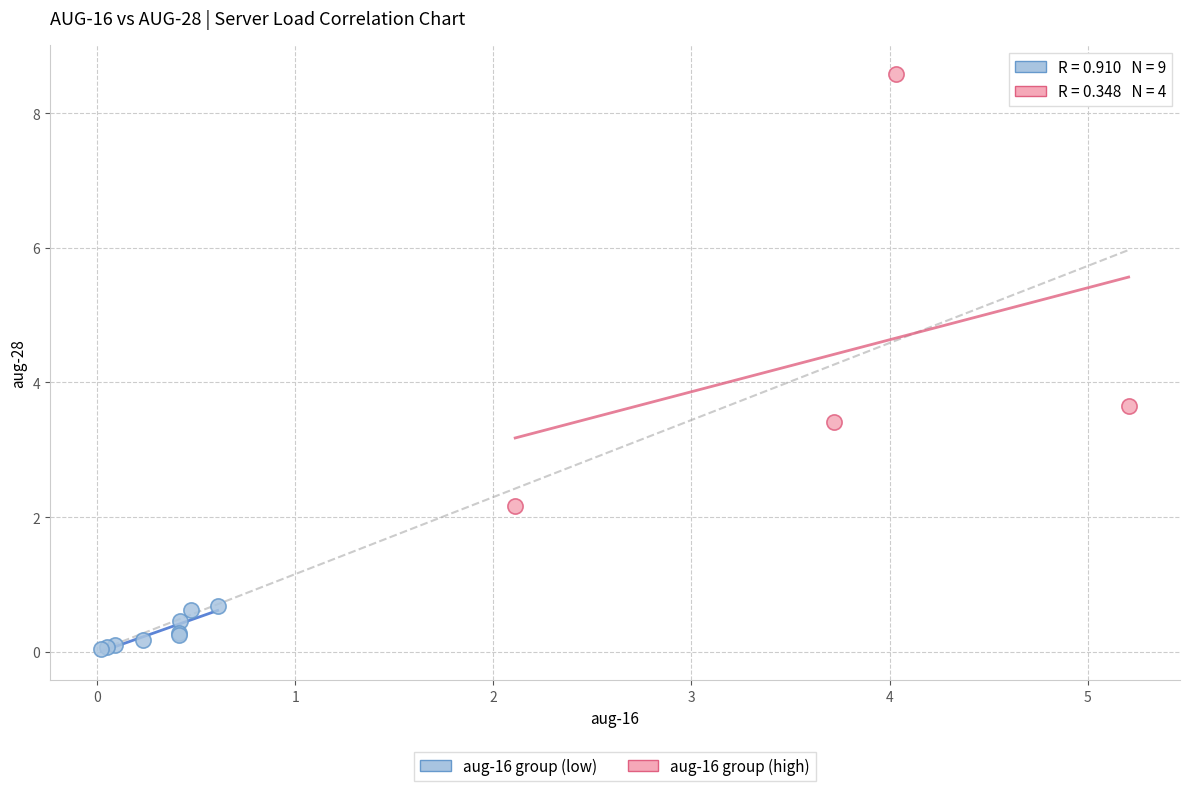

Which series reaches the minimum Y coordinate?

aug-16 group (low)